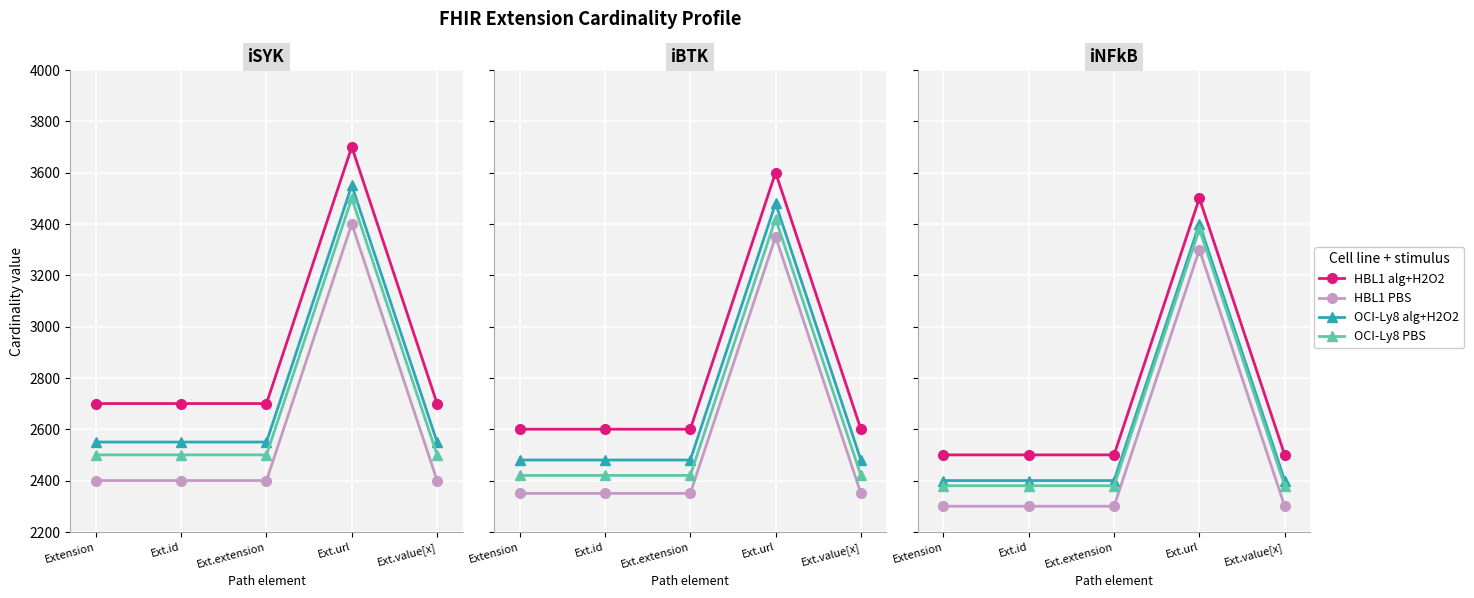

Count the number of categories in the chart.

5